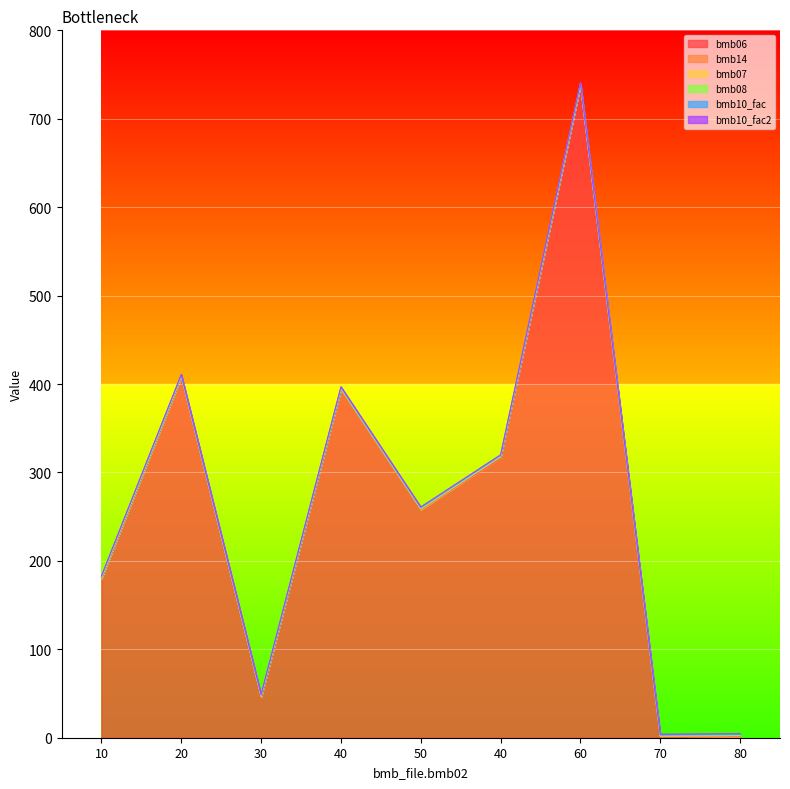

Between which two adjacent categories do bmb10_fac2 and bmb06 first intersect?

60 and 70